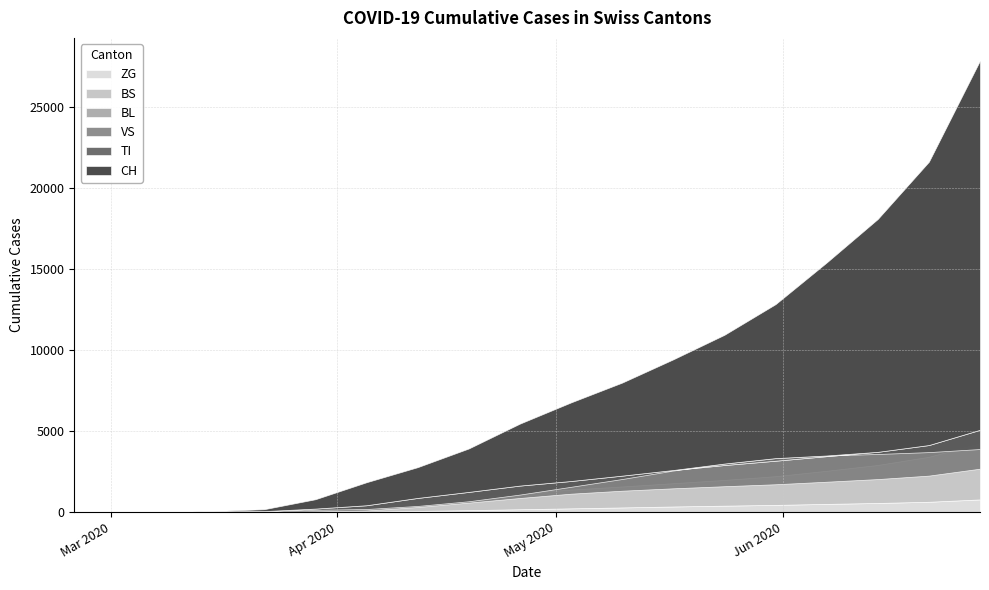

The VS series shows 0 at 2020-03-01. True or false?

True